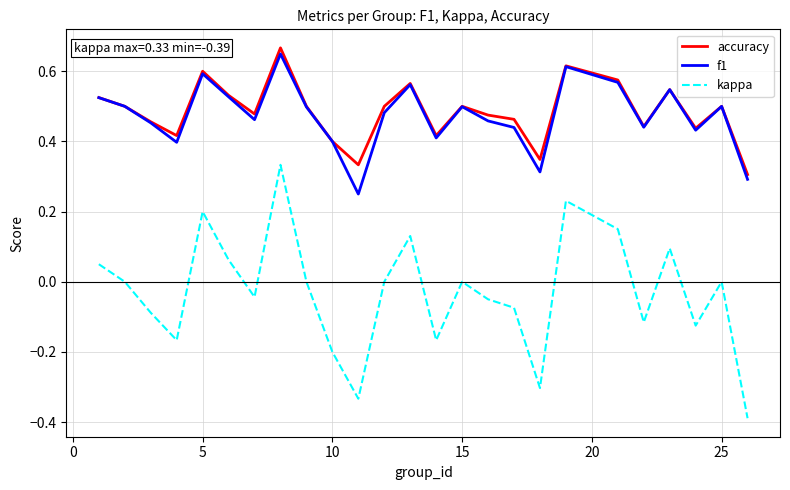

What is the minimum value for kappa?

-0.4